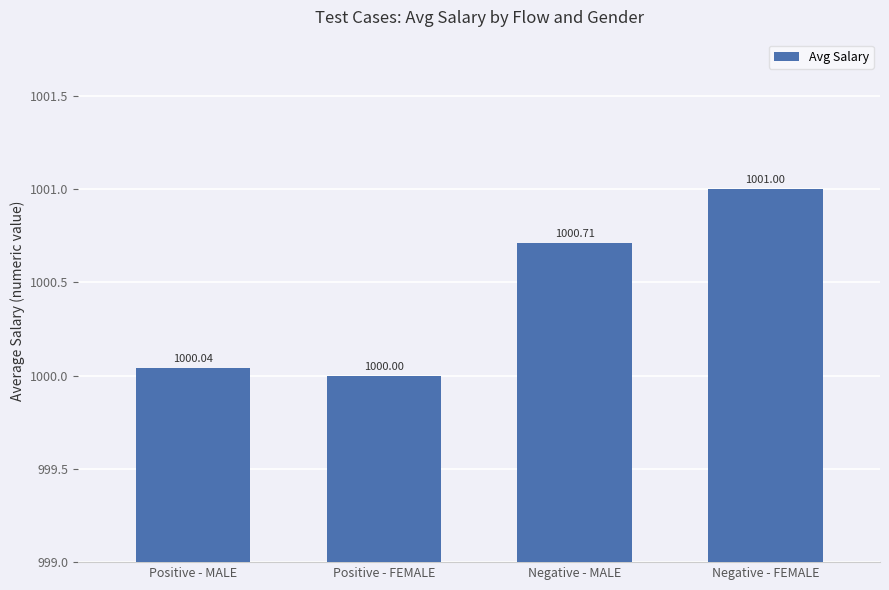

Which category has the lowest value across all series?

Positive - FEMALE